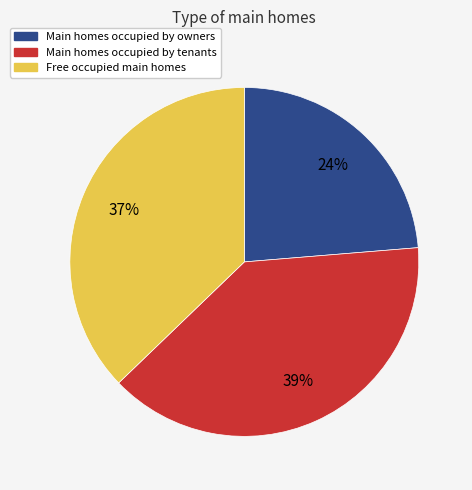

Does any single category account for the majority?

No